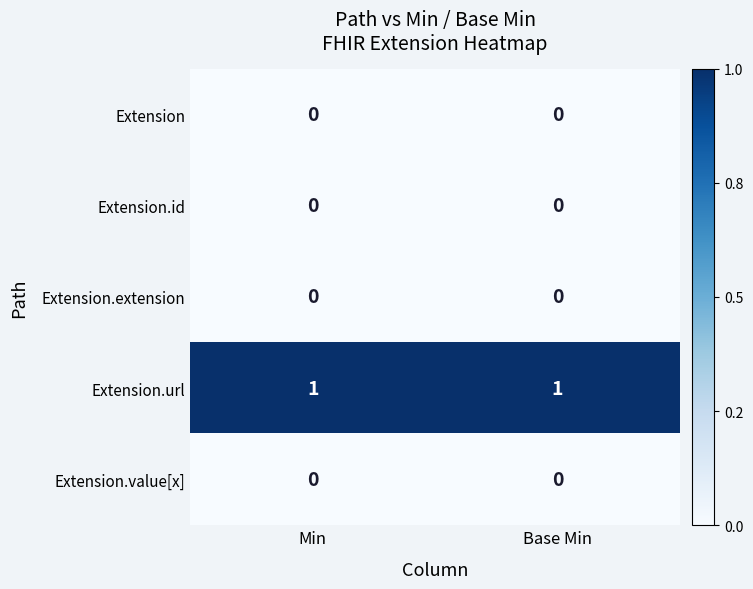

What is the spread (max minus min) of values at Min?

1